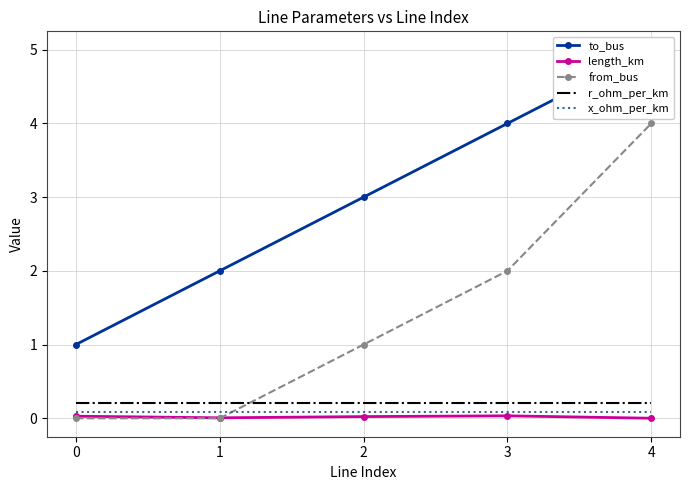

The x_ohm_per_km series shows 0.0 at 0. True or false?

False